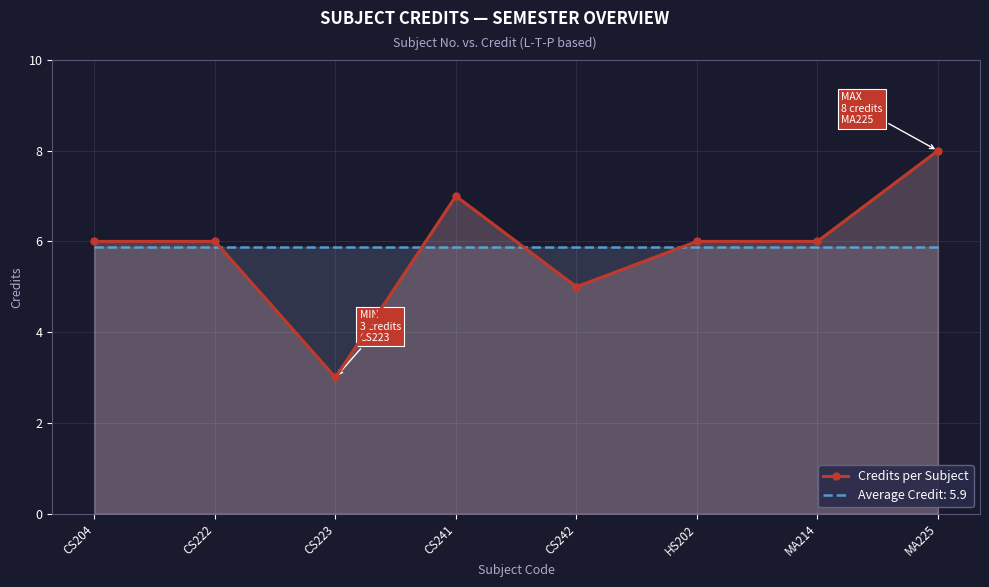

True or false: the data shows 6 at MA214.

True